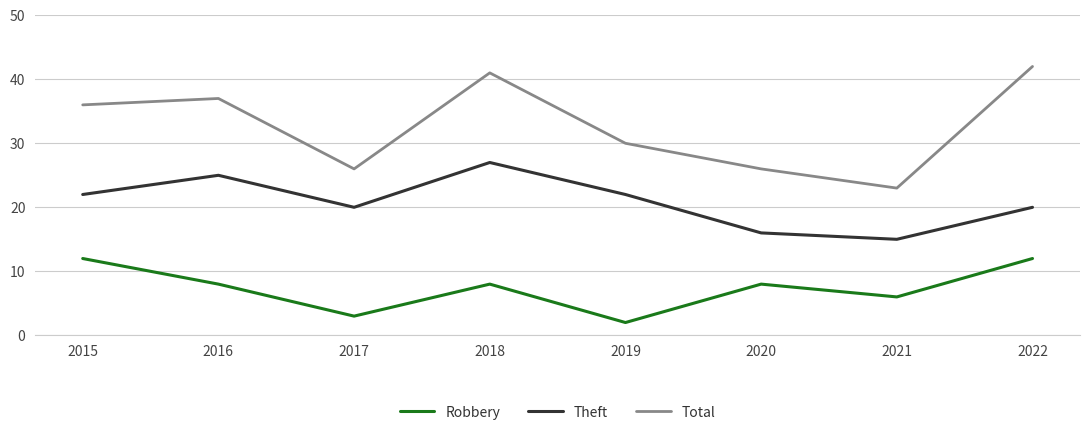

At which label is Total closest to 32?

2019